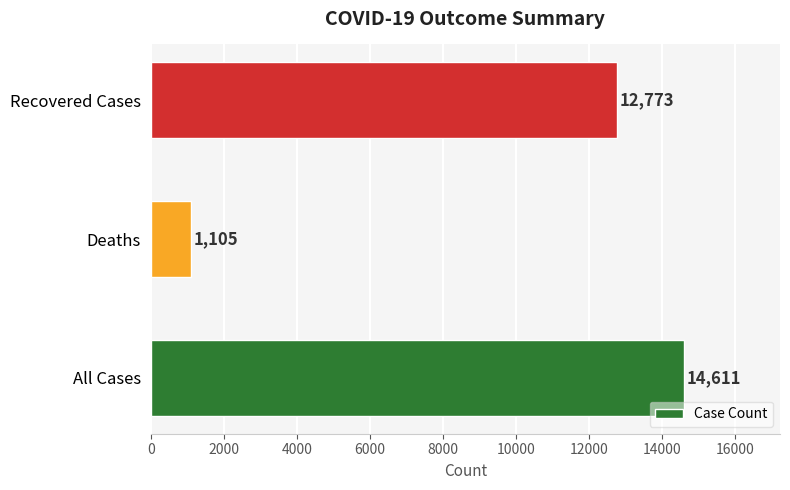

How many values are below 12773?

1